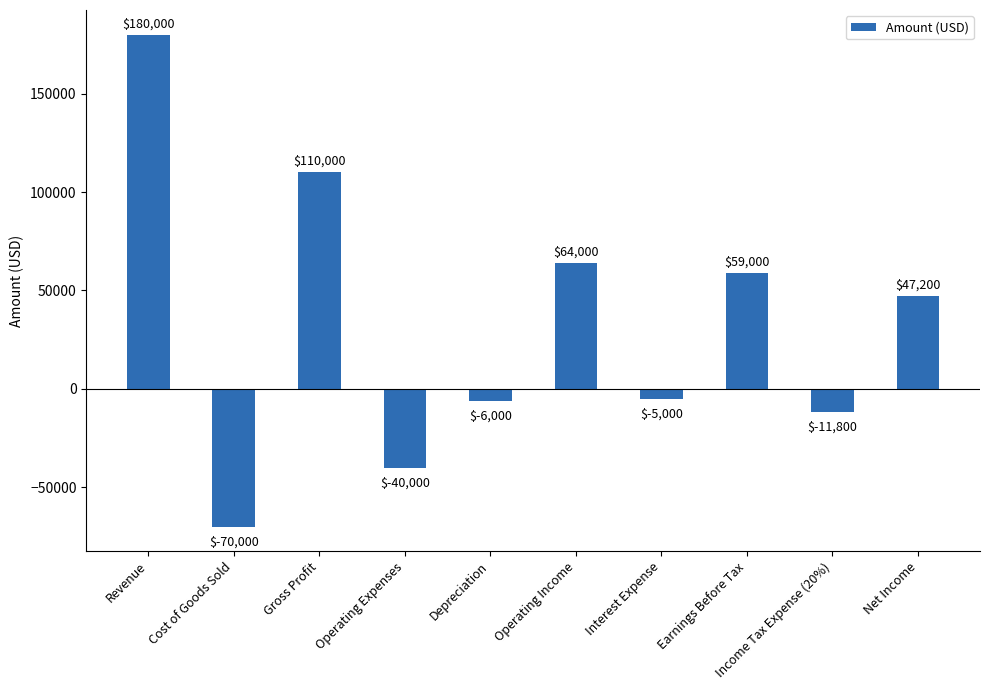

What is the difference between the maximum and second lowest values?

220000